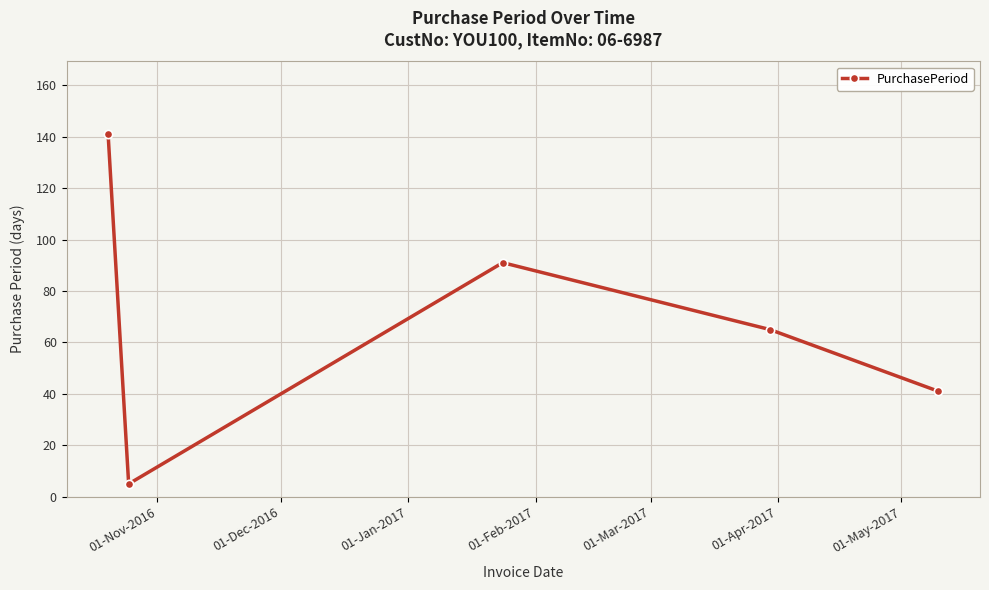

What is the minimum value shown in the chart?

5